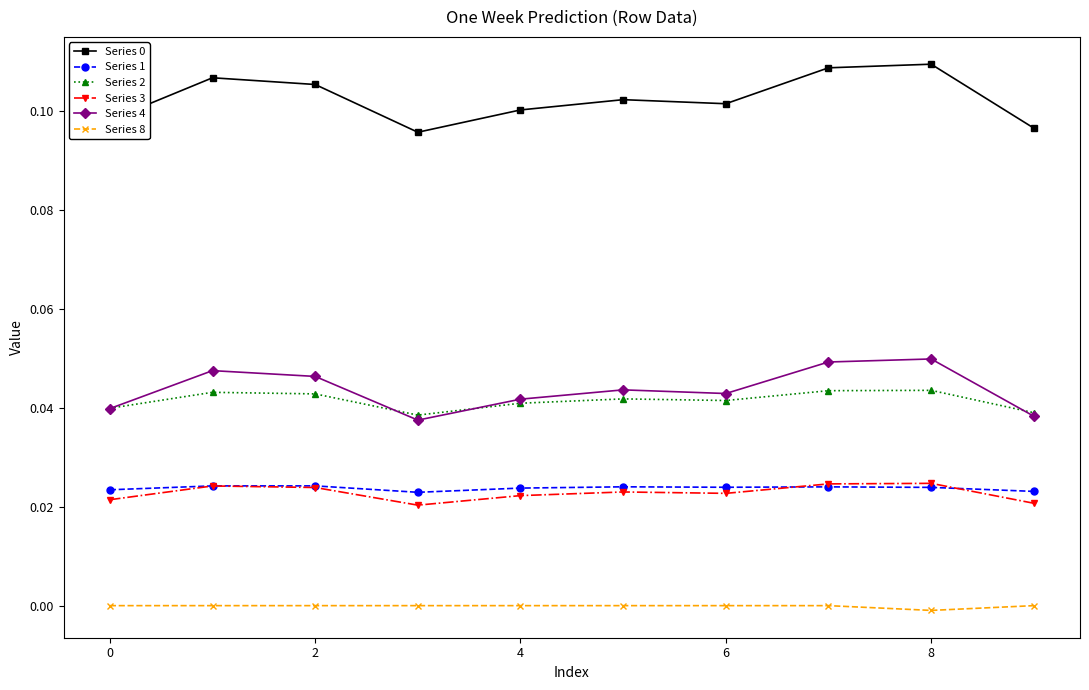

True or false: Series 2 and Series 1 intersect in this chart.

False